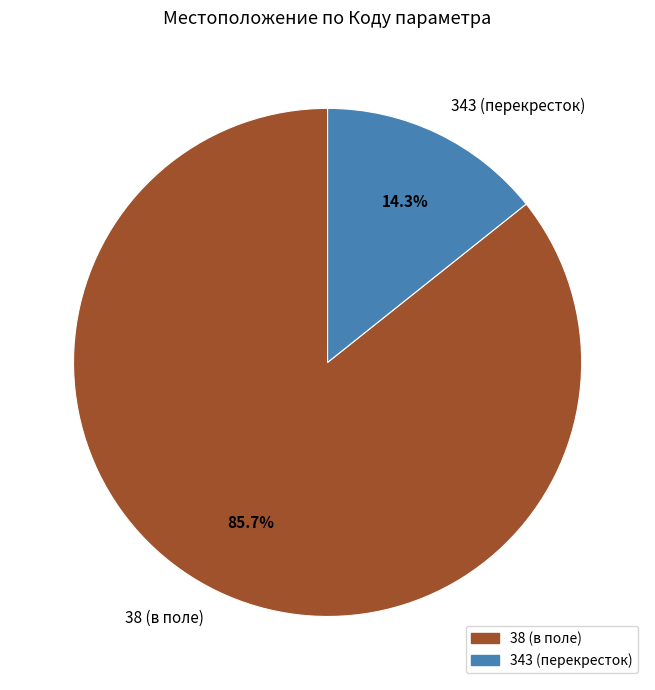

How many slices are in this pie chart?

2